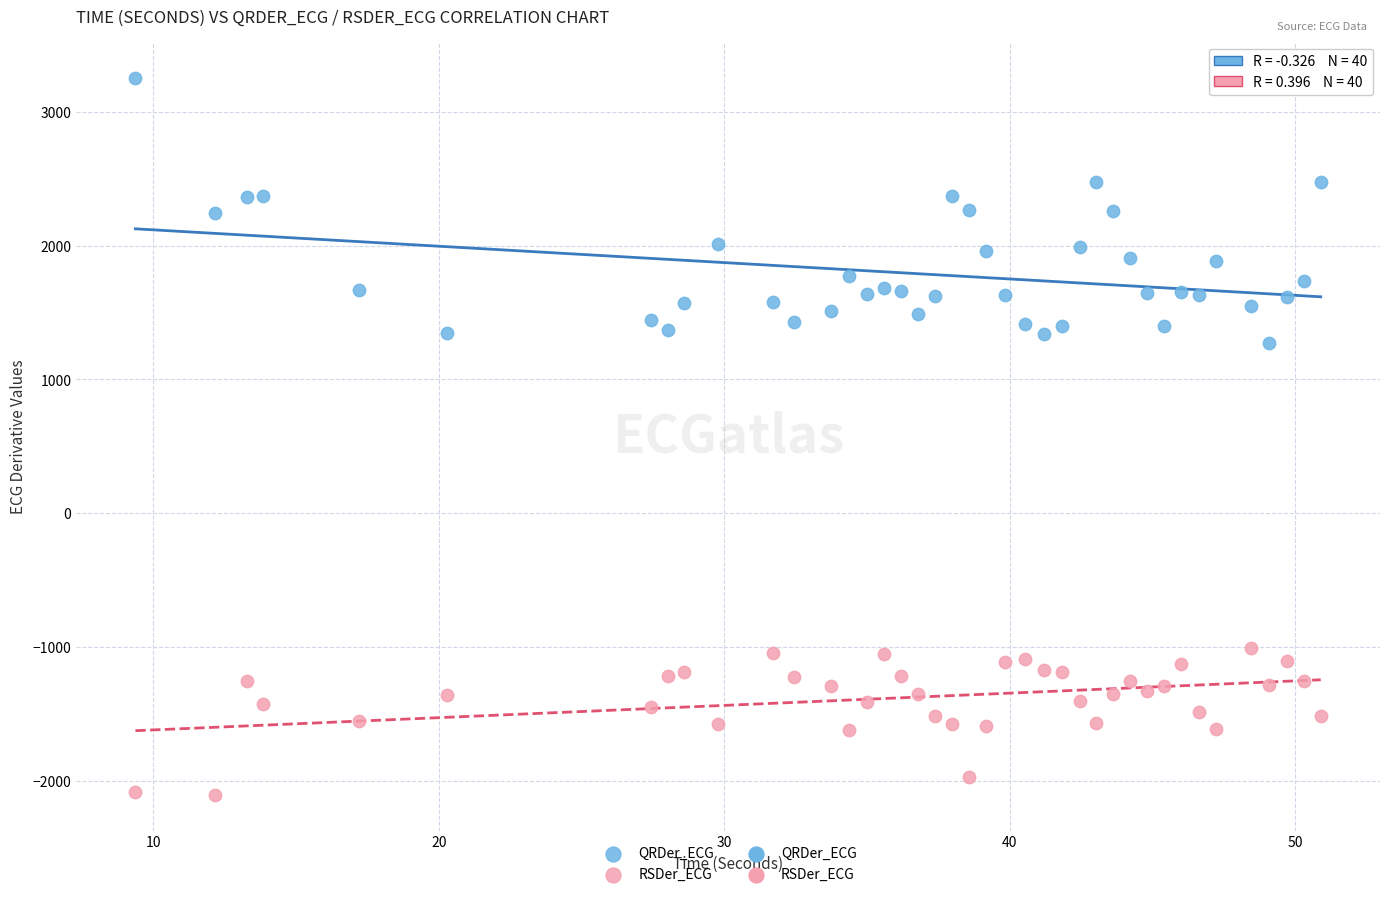

Which series contains the lowest Y value?

RSDer_ECG